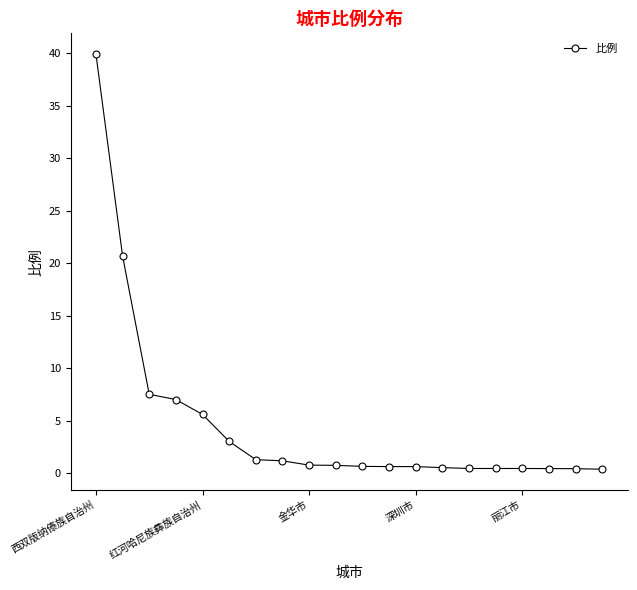

What is the maximum value shown in the chart?

39.9